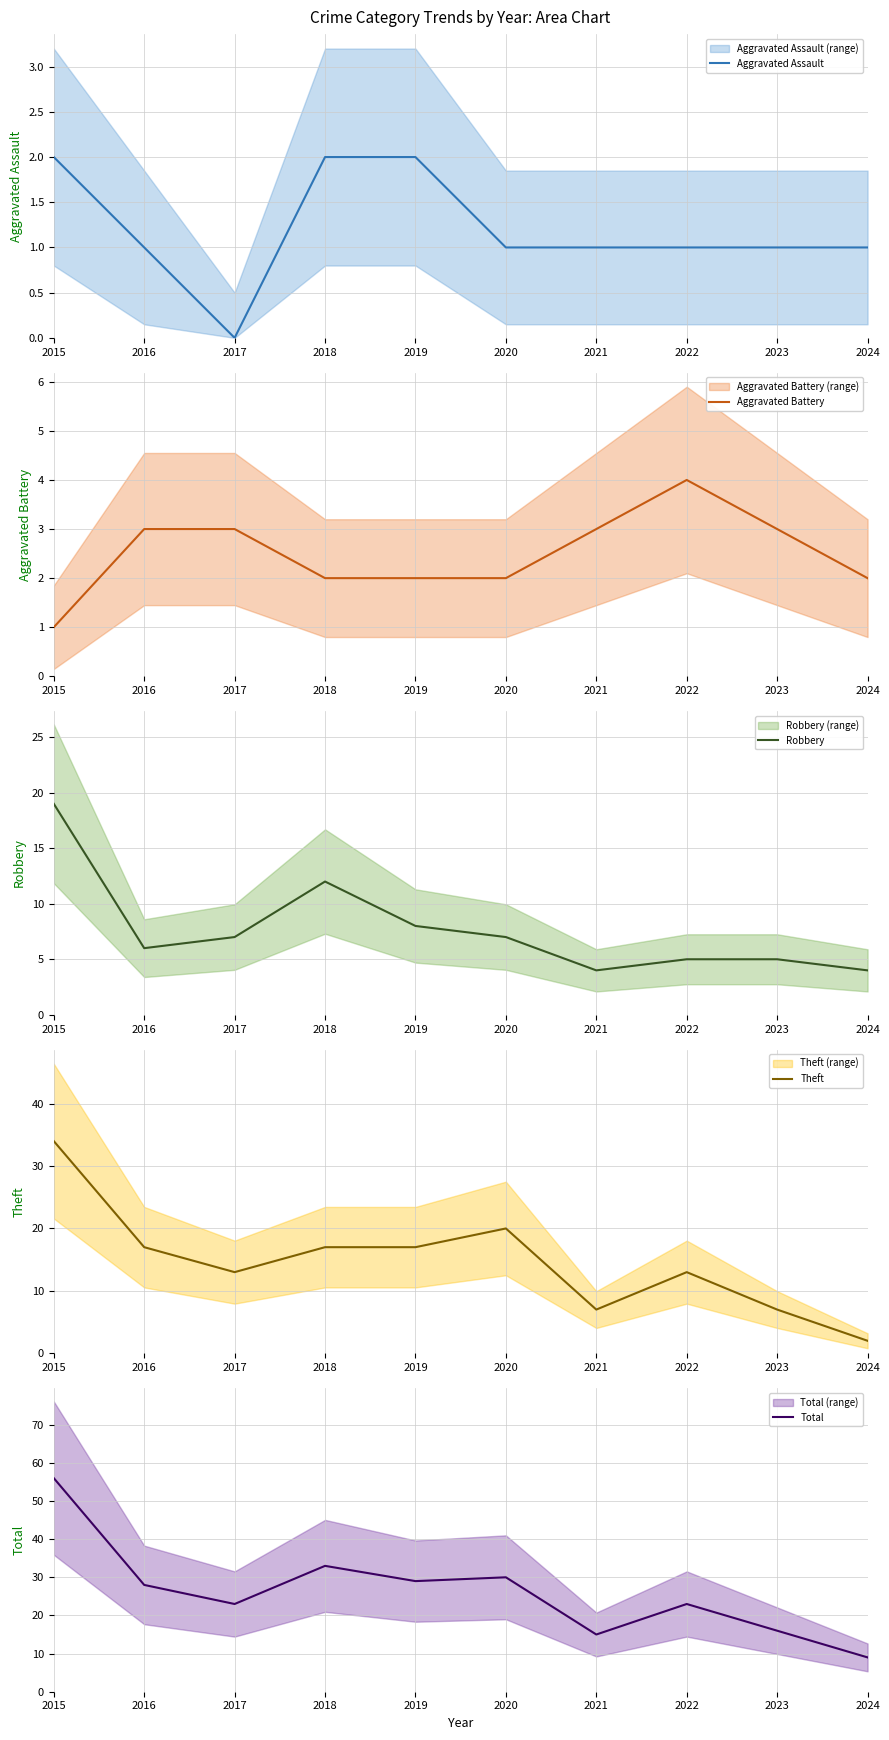

At which category is the sum across all series the highest?

2015